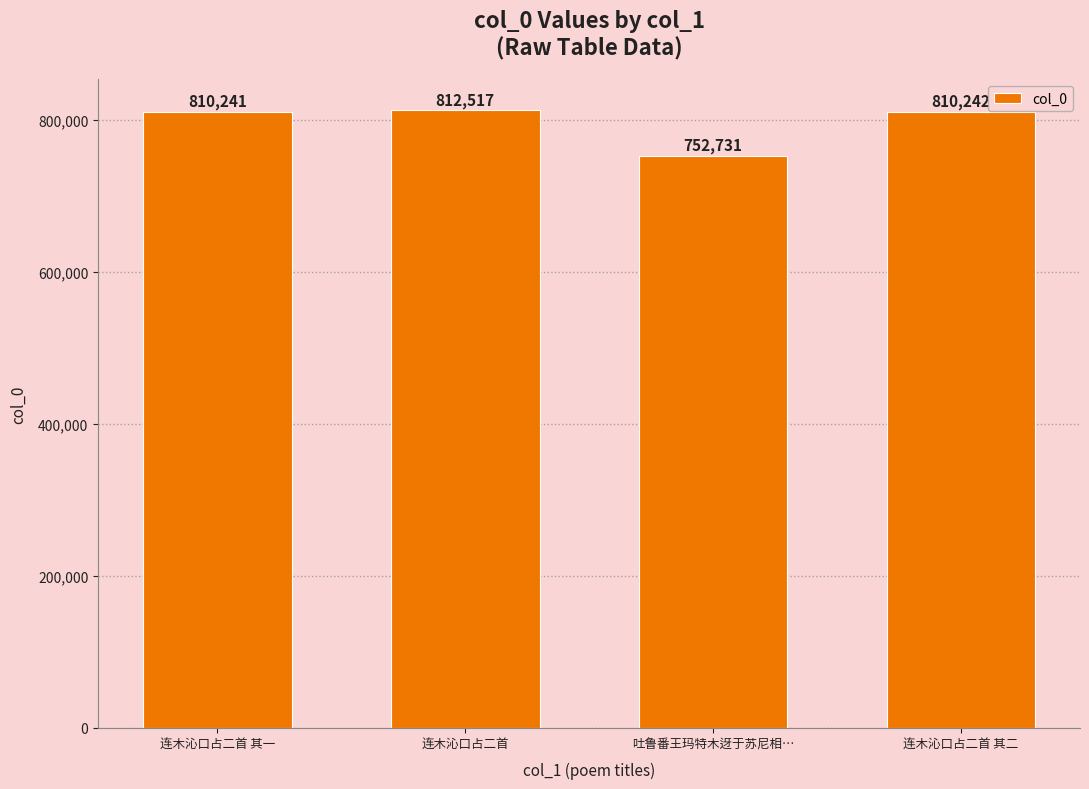

Is it true that the value at 吐鲁番王玛特木迓于苏尼相… is 752731?

True